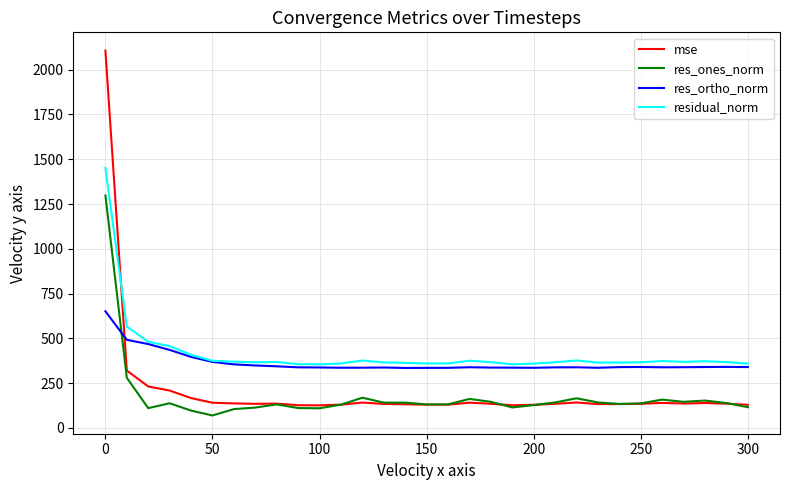

Rank the series by their maximum value, from lowest to highest.

res_ortho_norm, res_ones_norm, residual_norm, mse